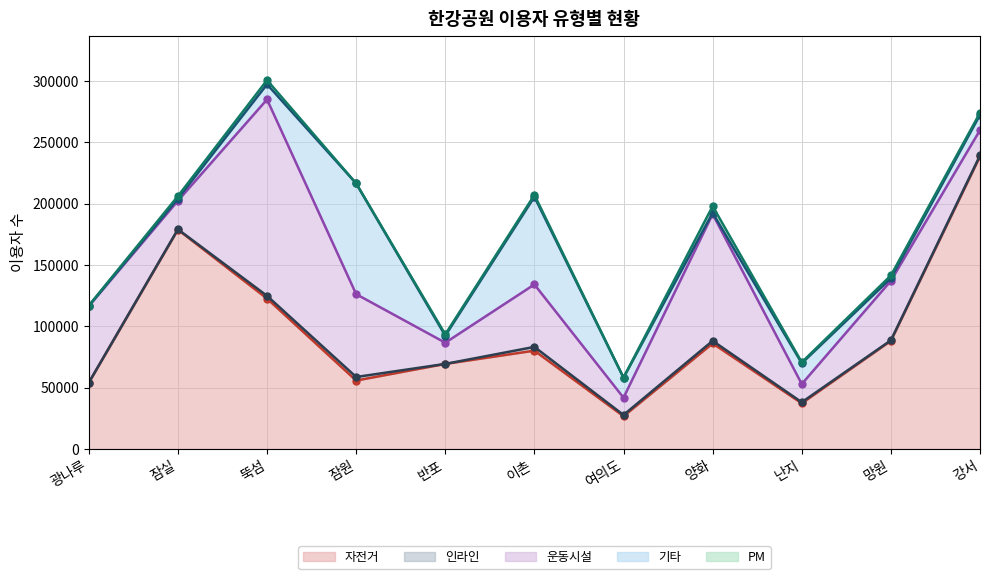

Which series has the widest spread of values?

자전거